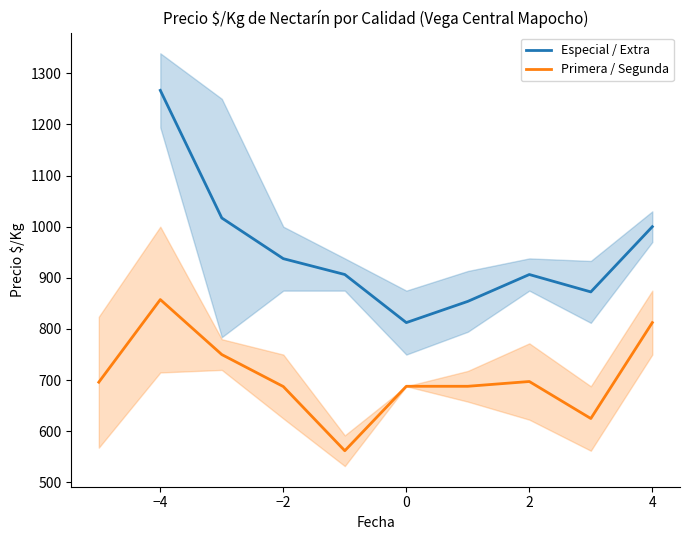

What is the maximum value for Especial / Extra?

1266.5